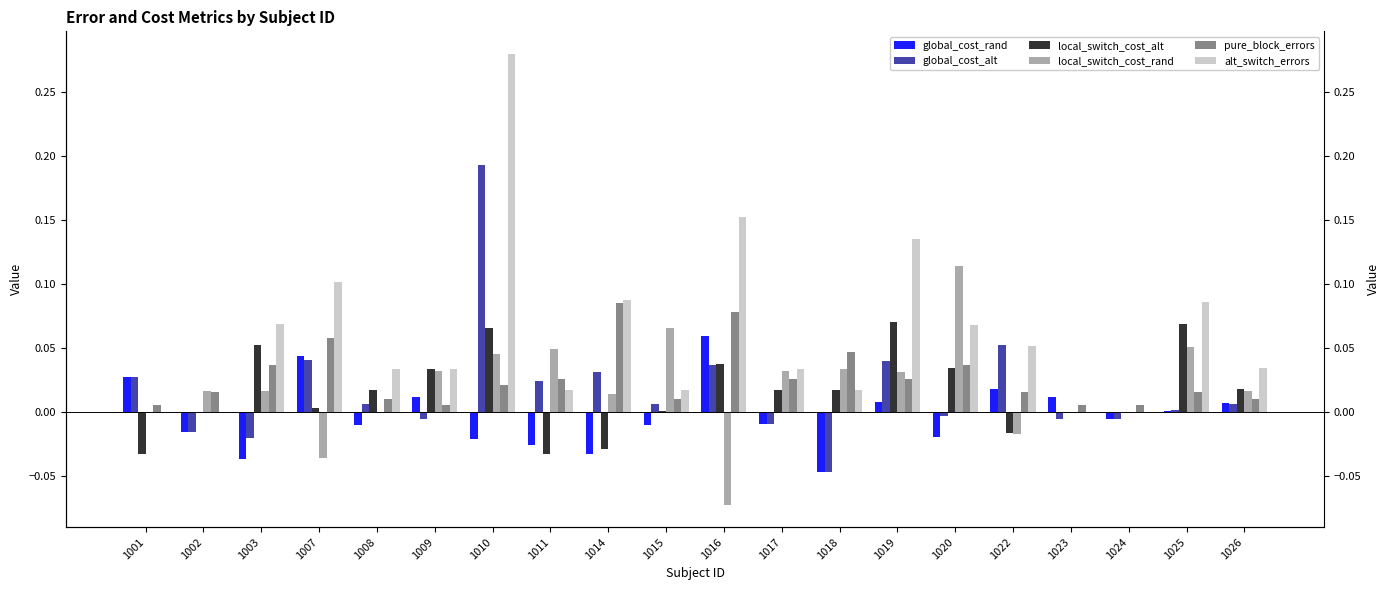

How many categories are shown in the chart?

20